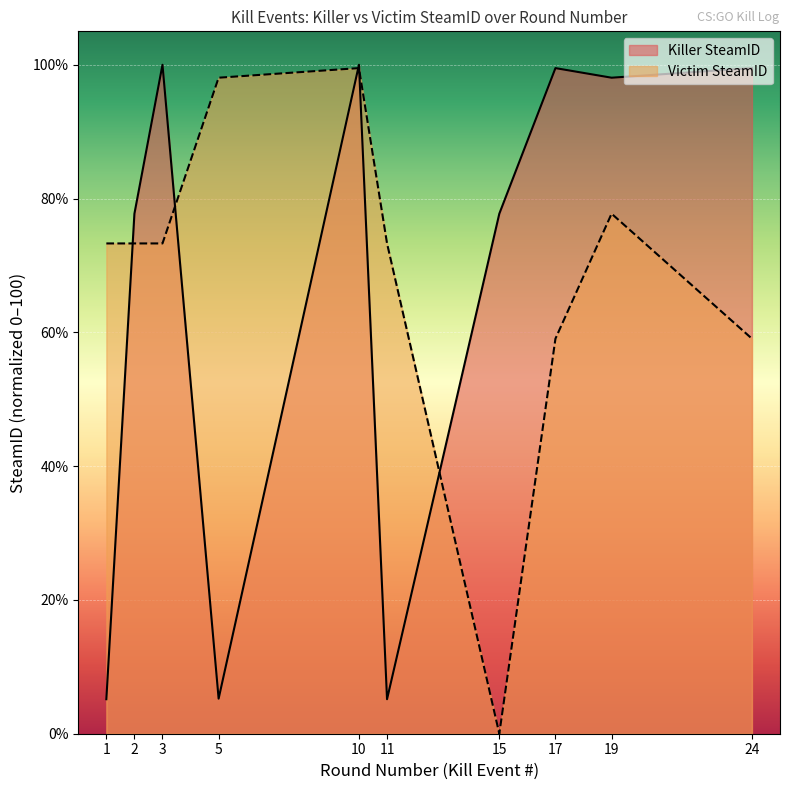

What is the difference between the second highest and minimum values in the Victim SteamID series?

98.1